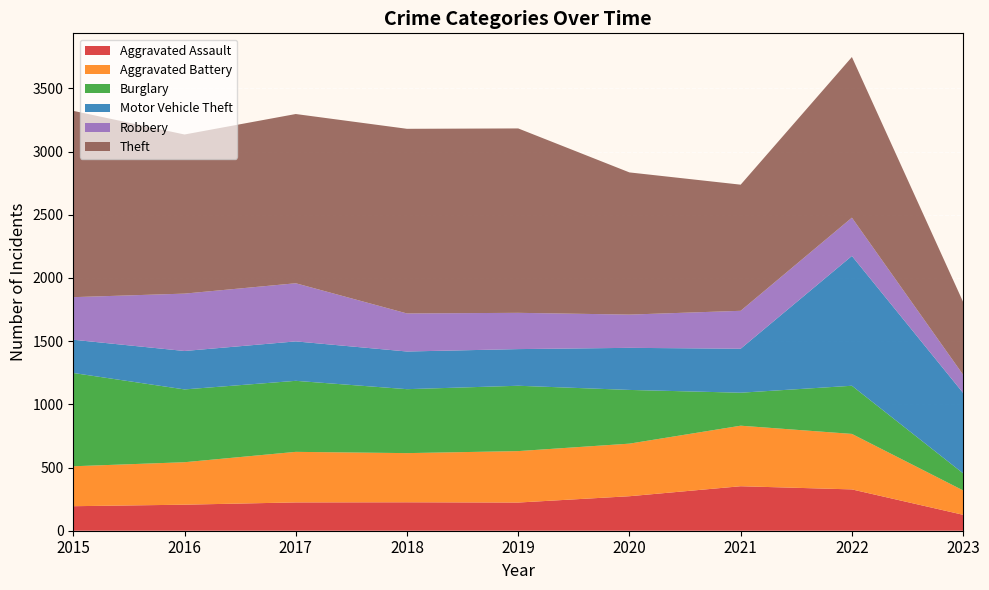

Reading left to right, list all the values displayed in this chart.

Aggravated Assault: 2015=194	2016=206	2017=224	2018=225	2019=223	2020=273	2021=352	2022=327	2023=126
Aggravated Battery: 2015=316	2016=336	2017=400	2018=389	2019=407	2020=416	2021=479	2022=439	2023=193
Burglary: 2015=738	2016=576	2017=562	2018=506	2019=517	2020=425	2021=261	2022=381	2023=135
Motor Vehicle Theft: 2015=263	2016=304	2017=312	2018=298	2019=290	2020=333	2021=348	2022=1027	2023=636
Robbery: 2015=337	2016=454	2017=460	2018=301	2019=287	2020=263	2021=300	2022=303	2023=144
Theft: 2015=1474	2016=1259	2017=1339	2018=1461	2019=1459	2020=1125	2021=998	2022=1271	2023=576